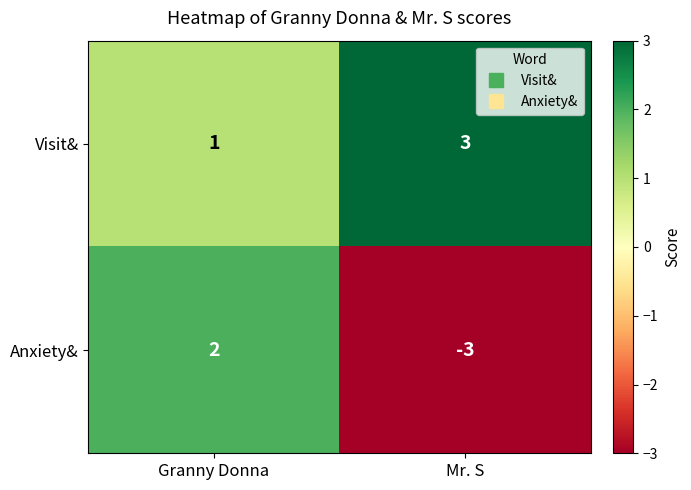

Reading left to right, transcribe all the data shown in this chart.

Visit&: Granny Donna=1	Mr. S=3
Anxiety&: Granny Donna=2	Mr. S=-3